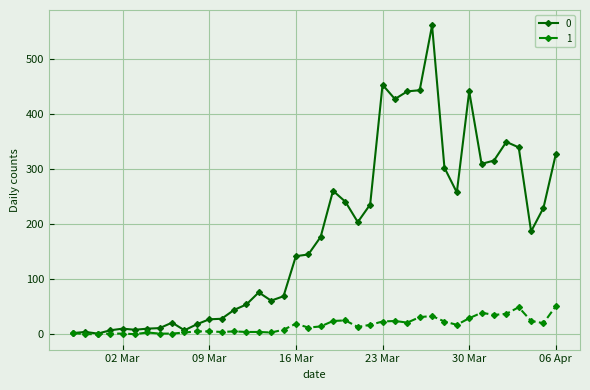

List the series in order of their overall mean, highest first.

0, 1